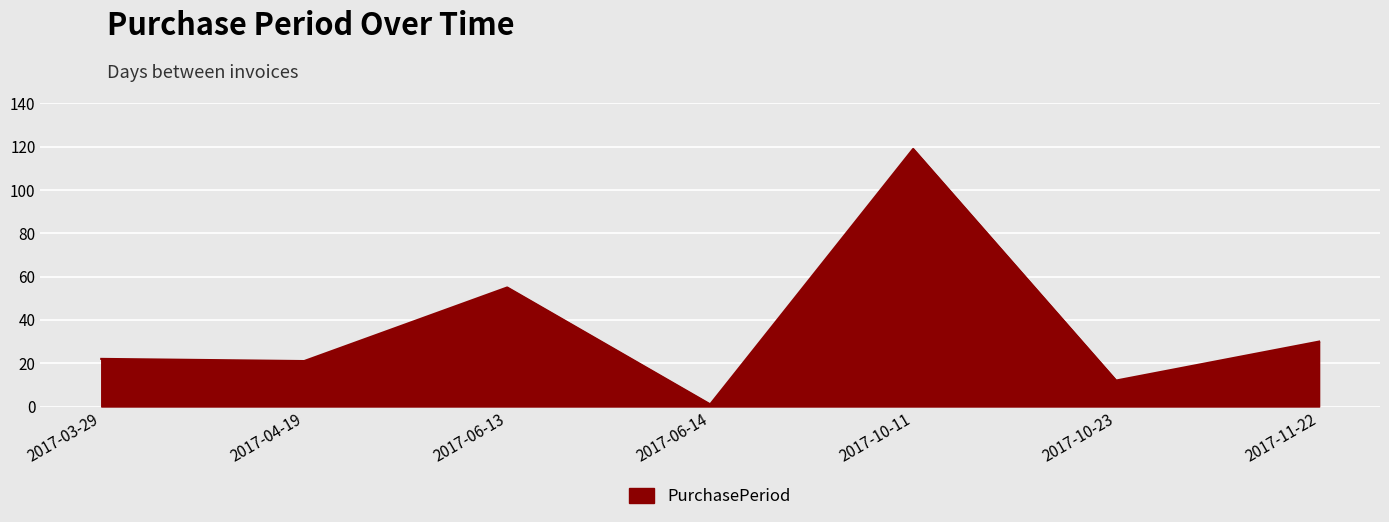

True or false: there are more than 0 points higher than both neighbors.

True